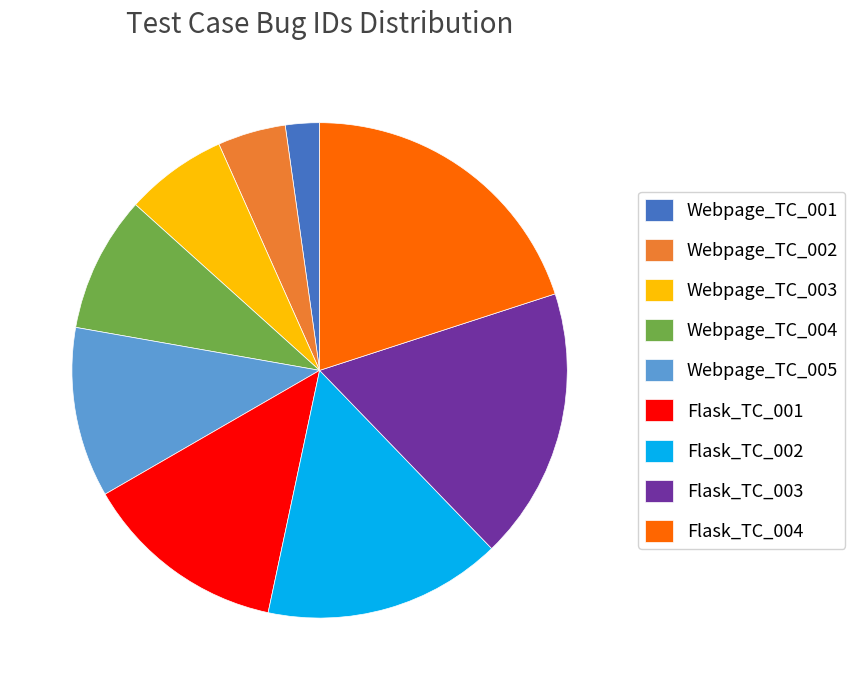

Which category has the smallest portion of the pie?

Webpage_TC_001